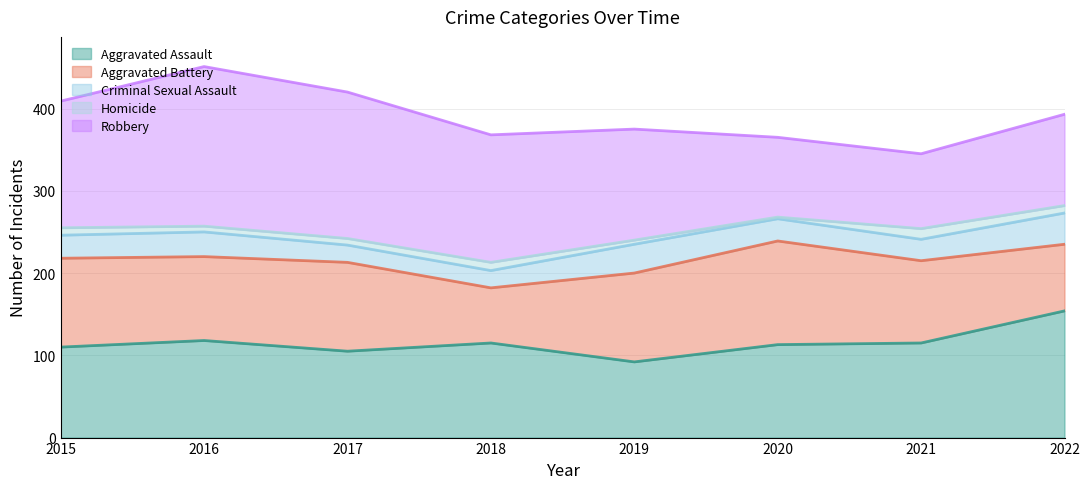

Reading left to right, what are all the values shown in this chart?

Aggravated Assault: 2015=110	2016=118	2017=105	2018=115	2019=92	2020=113	2021=115	2022=154
Aggravated Battery: 2015=108	2016=102	2017=108	2018=67	2019=108	2020=126	2021=100	2022=81
Criminal Sexual Assault: 2015=28	2016=30	2017=21	2018=21	2019=35	2020=27	2021=26	2022=38
Homicide: 2015=9	2016=7	2017=8	2018=10	2019=5	2020=2	2021=13	2022=9
Robbery: 2015=154	2016=194	2017=178	2018=155	2019=135	2020=97	2021=91	2022=111